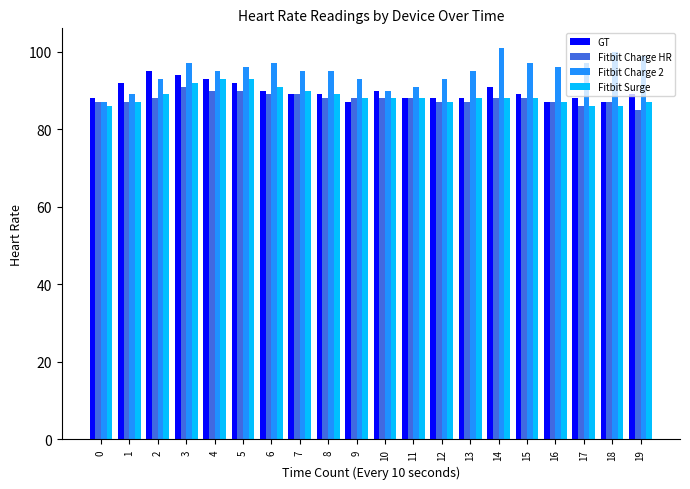

Reading left to right, what are all the values shown in this chart?

GT: 88	92	95	94	93	92	90	89	89	87	90	88	88	88	91	89	87	88	87	89
Fitbit Charge HR: 87	87	88	91	90	90	89	89	88	88	88	88	87	87	88	88	87	86	87	85
Fitbit Charge 2: 87	89	93	97	95	96	97	95	95	93	90	91	93	95	101	97	96	97	100	99
Fitbit Surge: 86	87	89	92	93	93	91	90	89	88	88	88	87	88	88	88	87	86	86	87